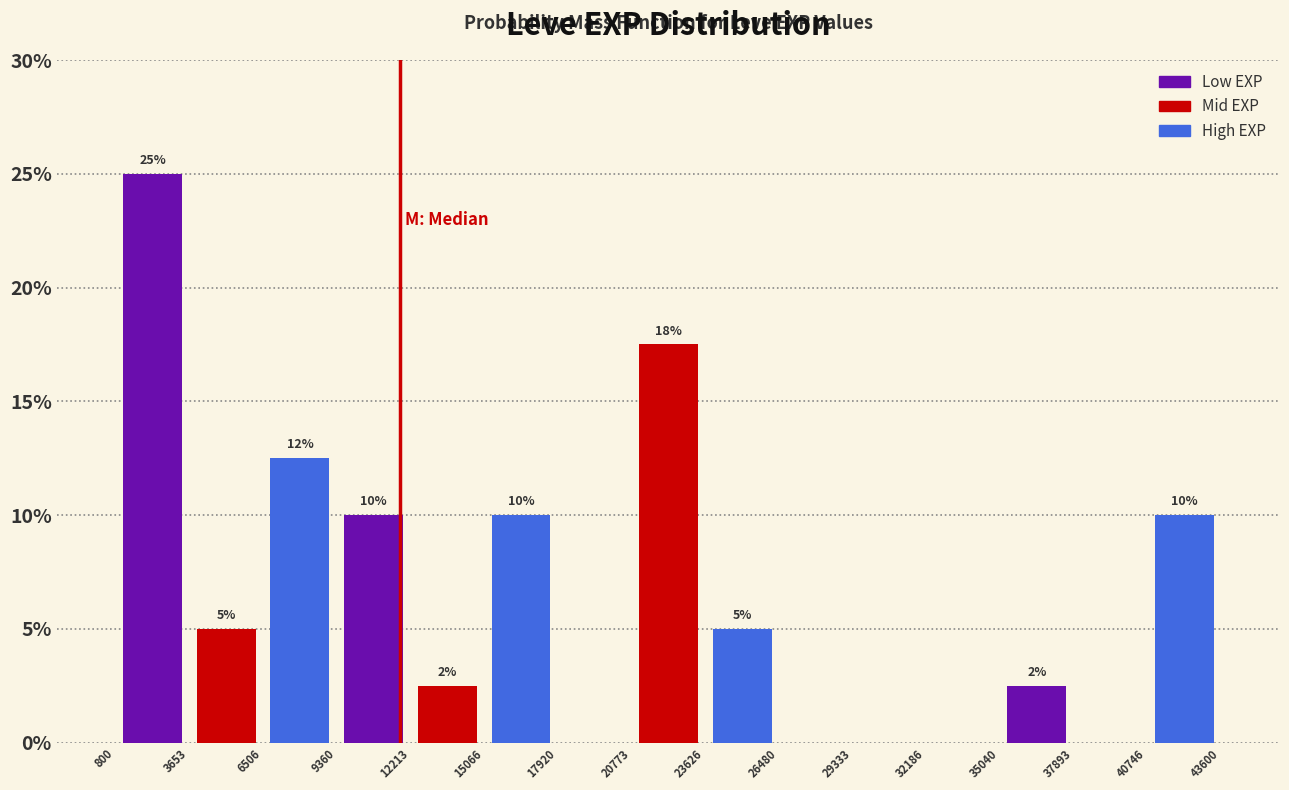

Which range on the x-axis has the tallest bar?

800 to 3653